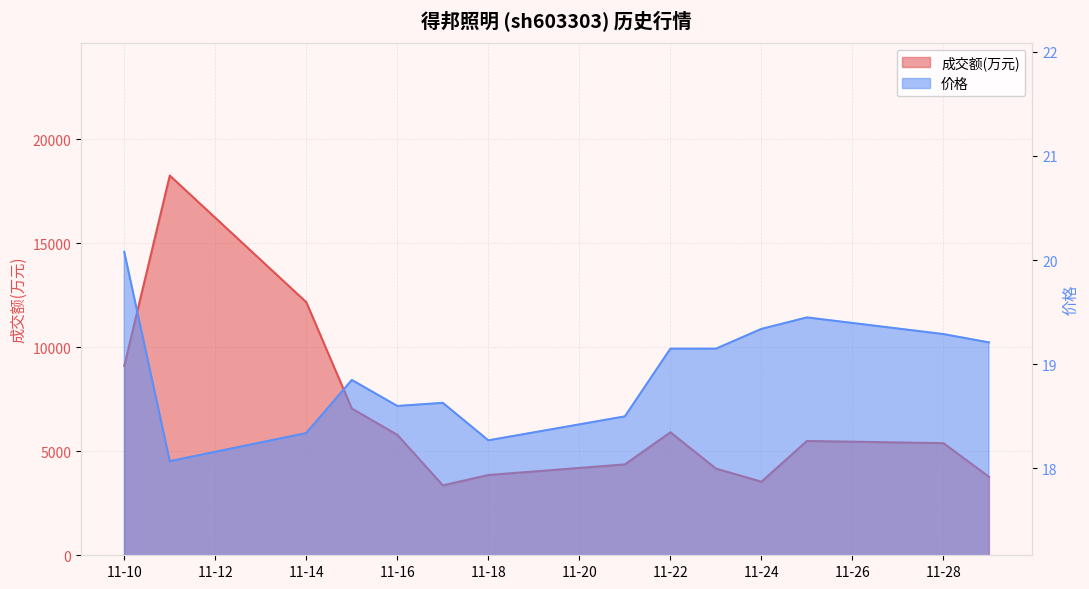

True or false: 成交额(万元) and 价格 intersect in this chart.

False